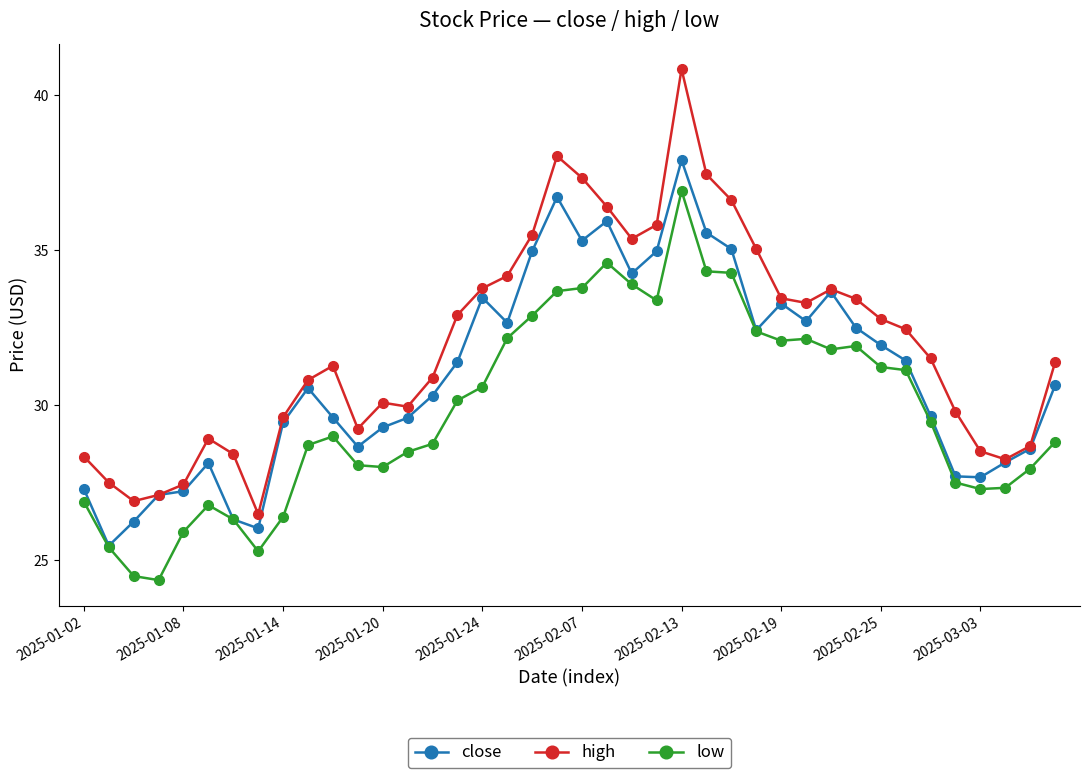

True or false: close has more than 0 points higher than both neighbors.

True